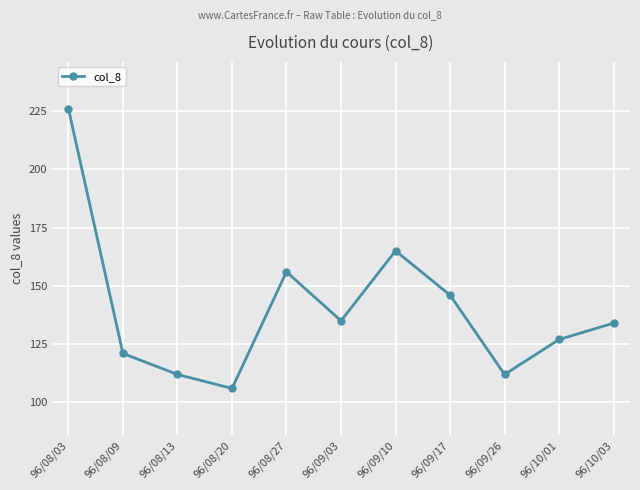

How many points are lower than both their immediate neighbors (excluding endpoints)?

3